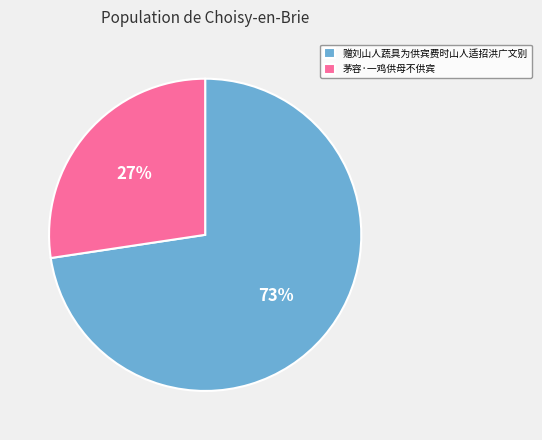

What percentage is the 赠刘山人蔬具为供宾费时山人适招洪广文别 slice, to the nearest percent?

73%